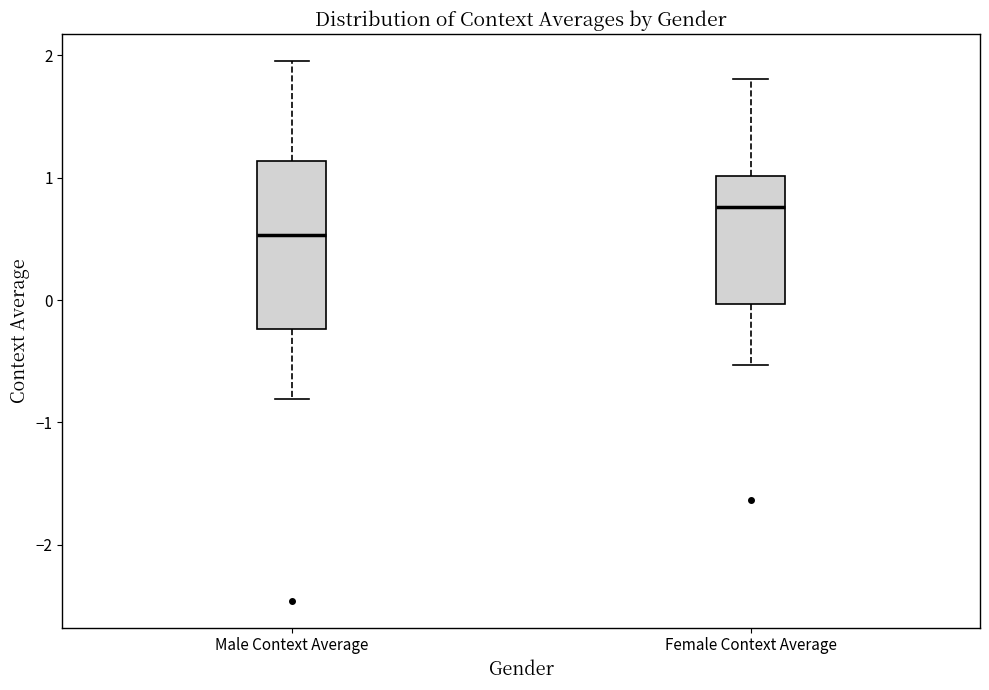

Where does the median line of the box for Male Context Average sit on the y-axis? The values are not printed on the chart, so give them approximately, as read against the axis.

0.5